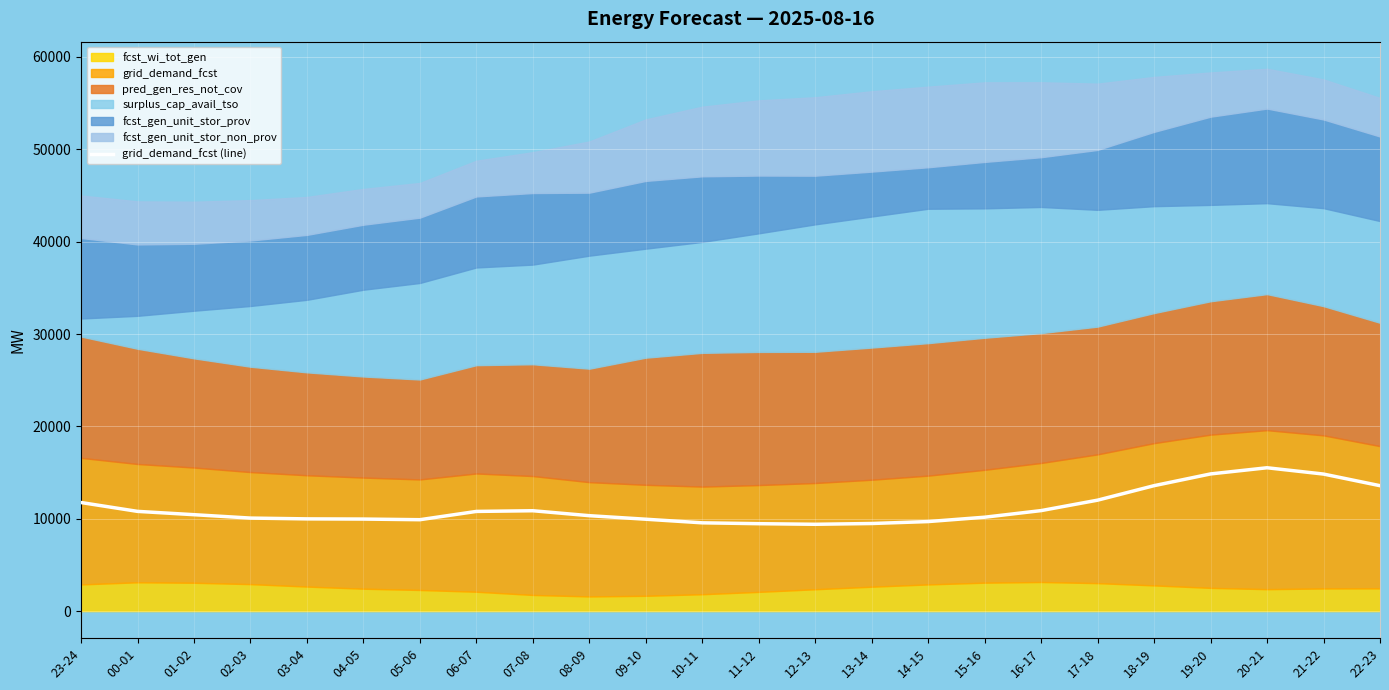

What is the difference between the second highest and second lowest values?

5027